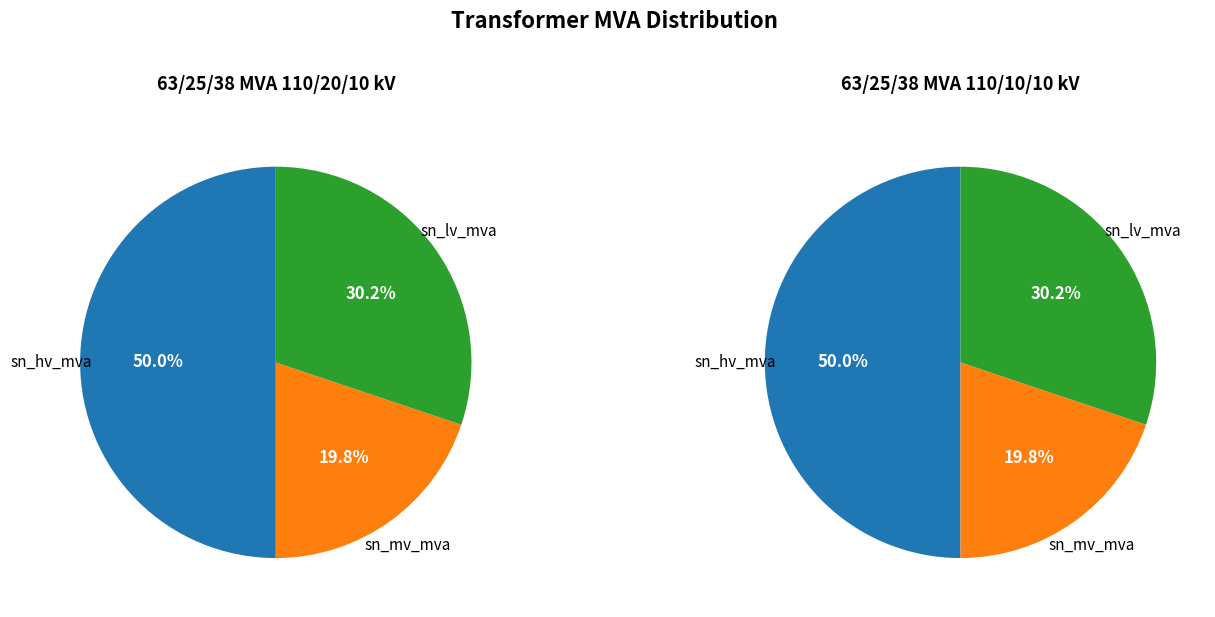

What is the largest slice in the pie chart?

sn_hv_mva